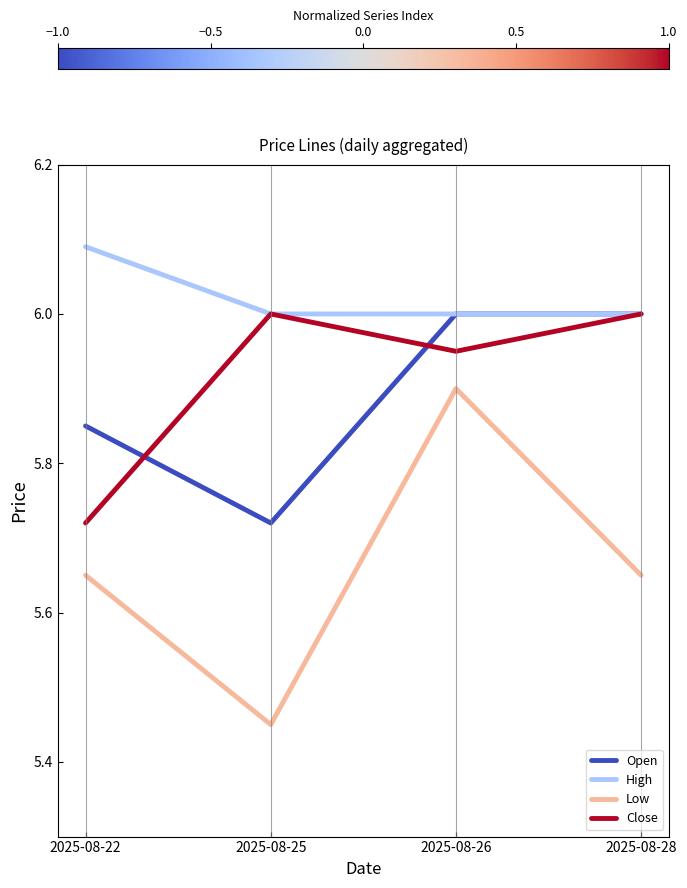

Which series changed the most between 2025-08-25 and 2025-08-26?

Low